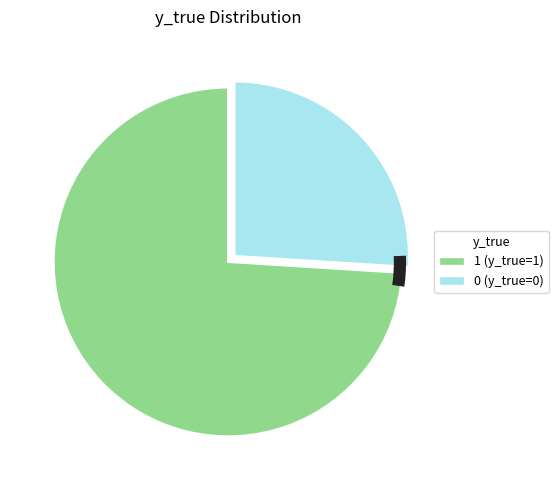

How many segments does this pie chart have?

2